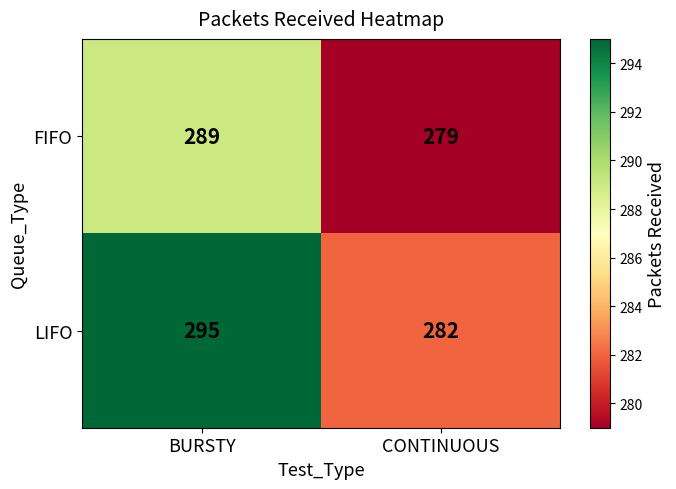

Which series changed the most between BURSTY and CONTINUOUS?

LIFO